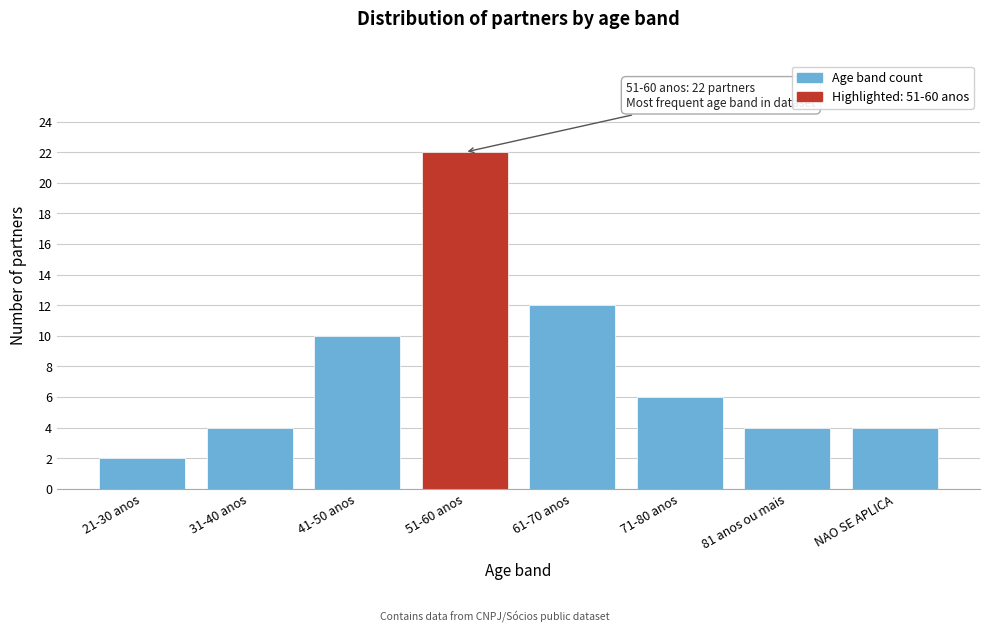

Reading left to right, list all the values displayed in this chart.

21-30 anos=2	31-40 anos=4	41-50 anos=10	51-60 anos=22	61-70 anos=12	71-80 anos=6	81 anos ou mais=4	NAO SE APLICA=4